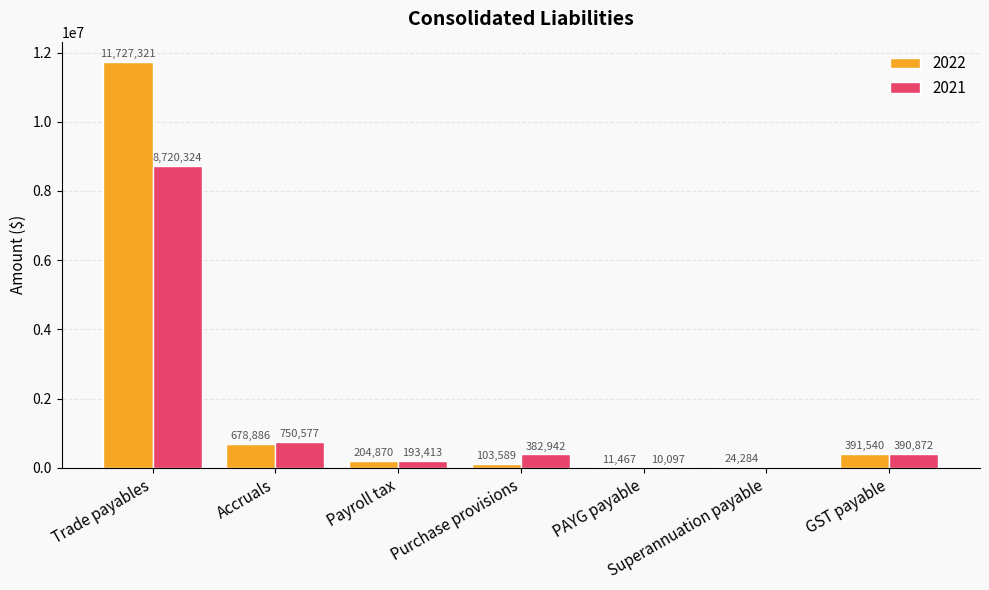

Reading right to left, what are all the values shown in this chart?

2022: 391540	24284	11467	103589	204870	678886	11727321
2021: 390872	0	10097	382942	193413	750577	8720324